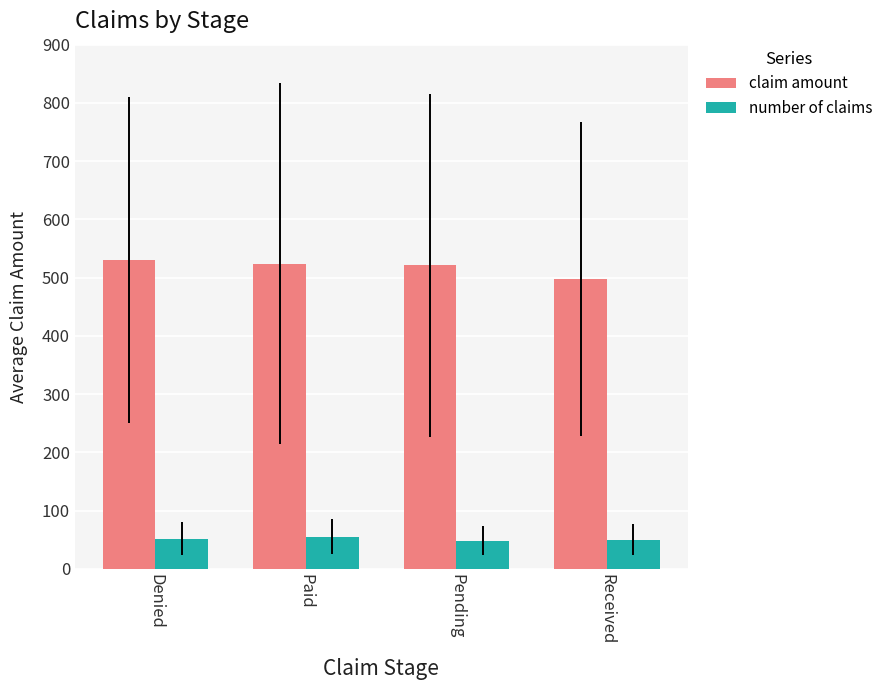

What are all the series names shown in the legend?

claim amount, number of claims